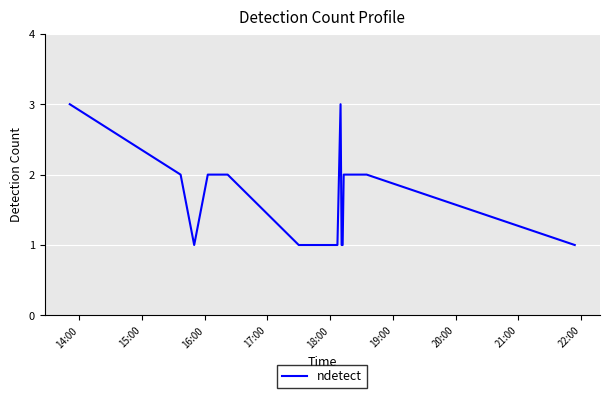

What is the sum of all values?

27